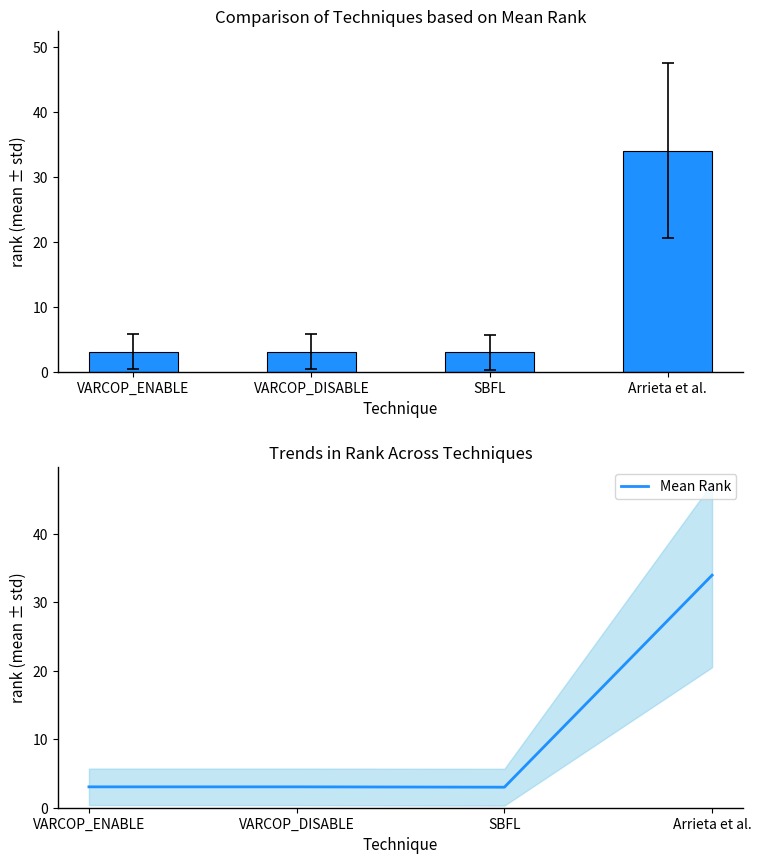

Which has a higher value, SBFL or Arrieta et al.?

Arrieta et al.